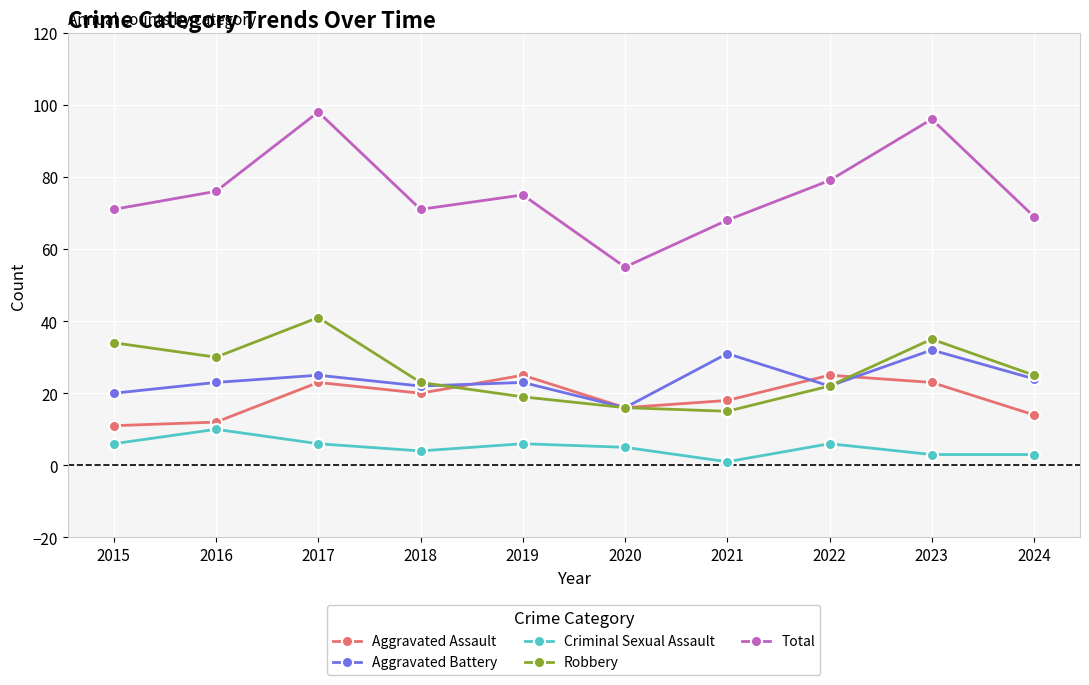

How many lines are shown in the chart?

5